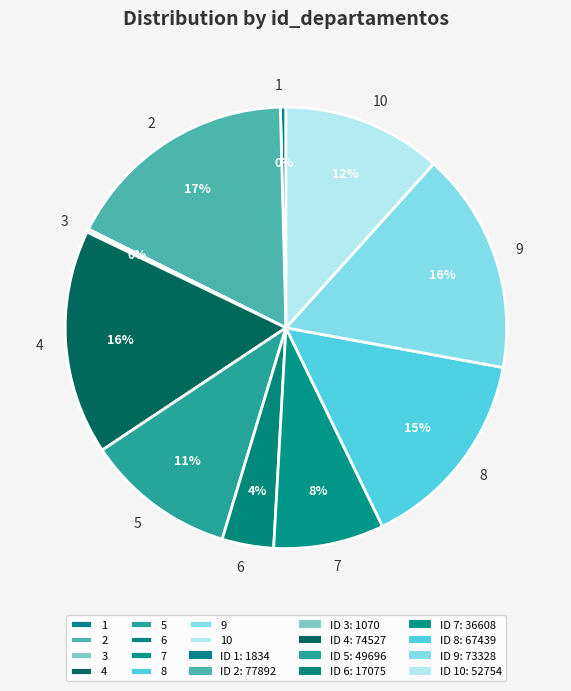

Is it true that 2 is 17% of the pie?

True